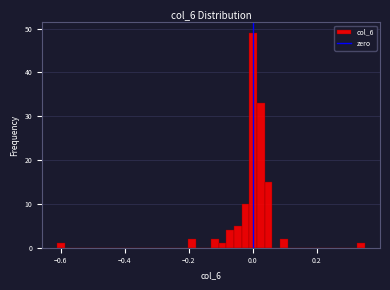

Around what value on the x-axis is the tallest bar? Give the approximate position of its centre, as read against the axis.

0.00